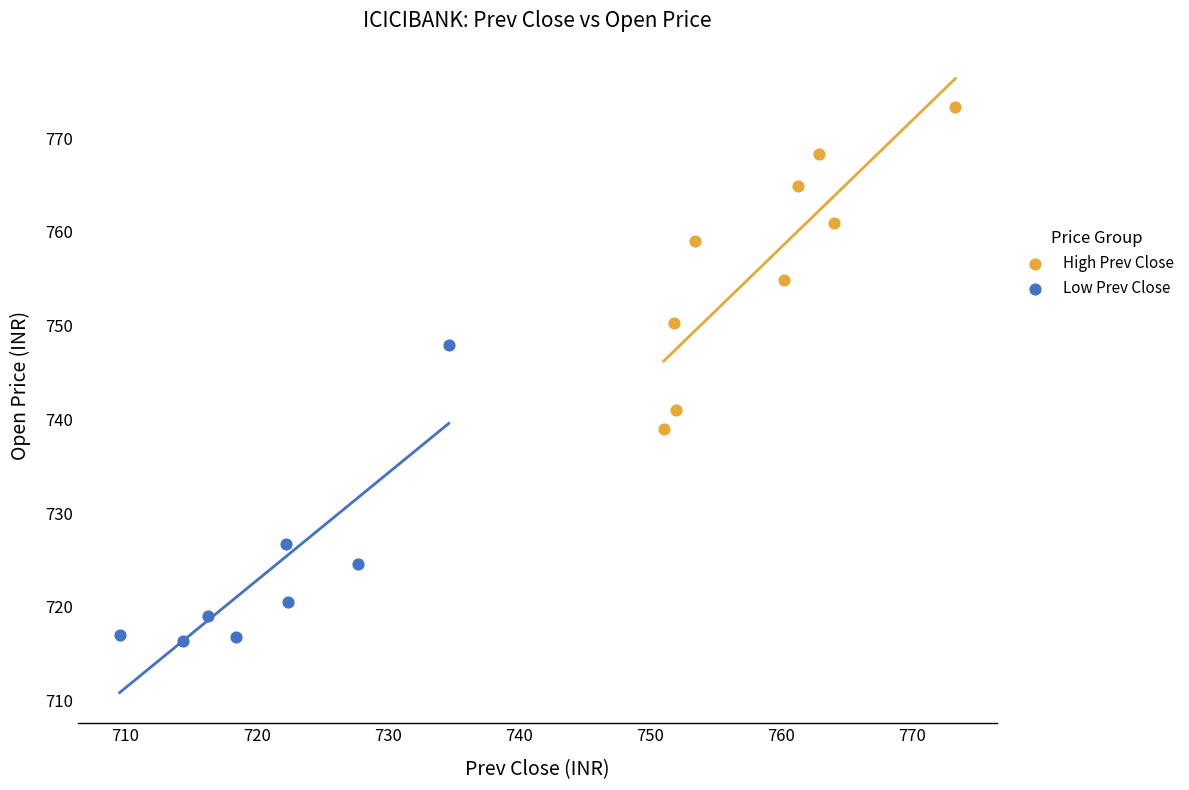

Which series reaches the minimum Y coordinate?

Low Prev Close